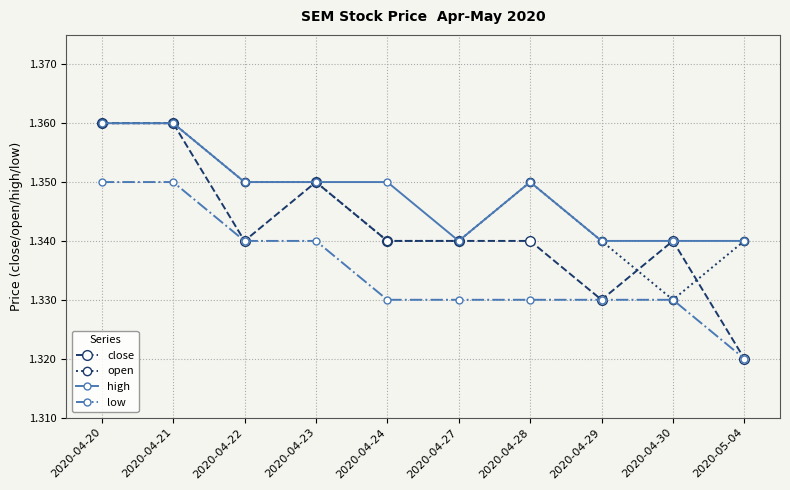

What is the sum of the open values at 2020-04-23 and 2020-04-21?

2.7